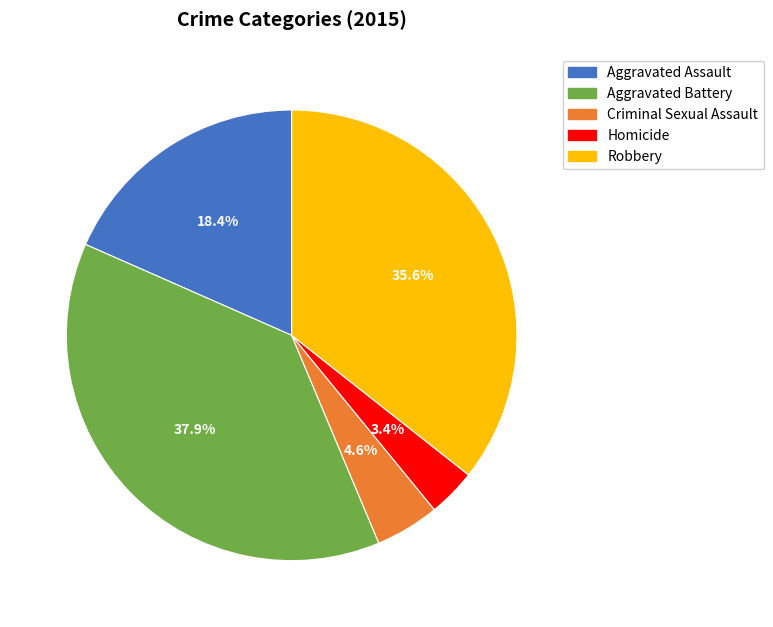

How many slices are in this pie chart?

5